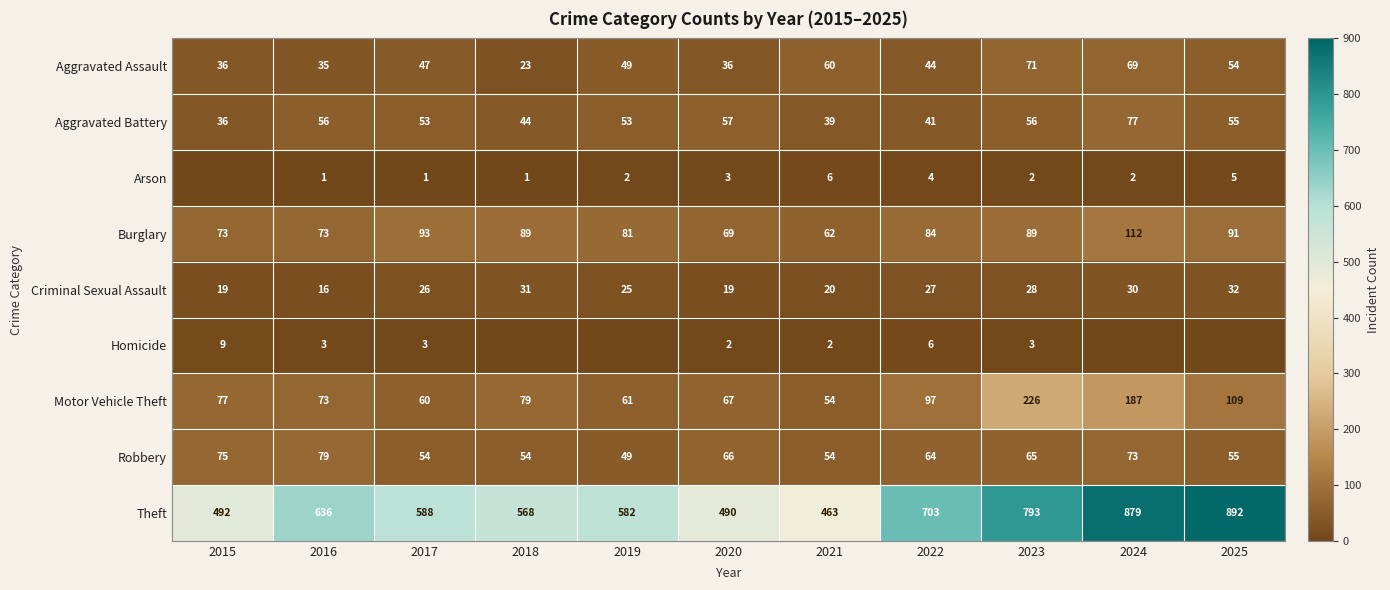

Where does the Robbery series first go above 64?

2015